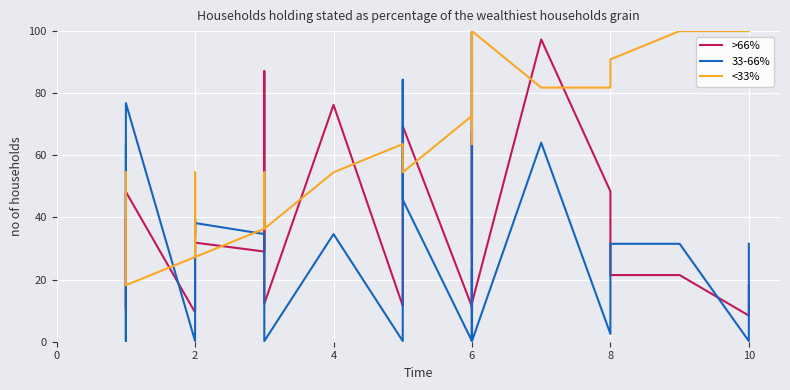

True or false: <33% and 33-66% cross at least once.

True